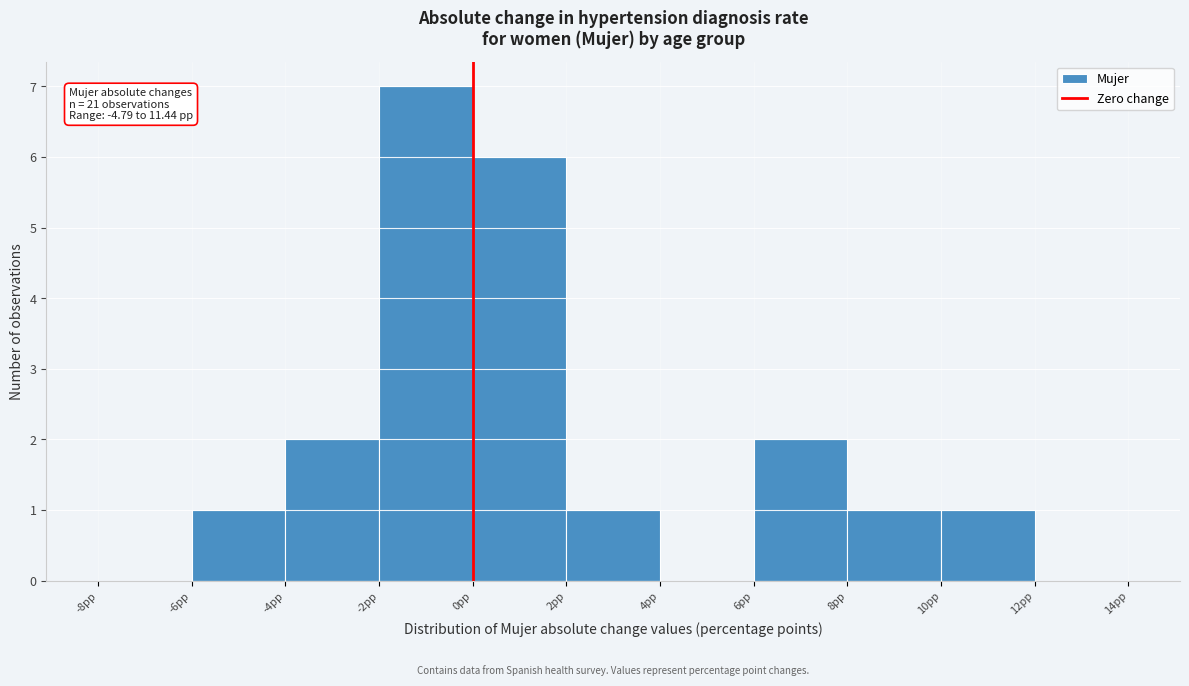

Which range on the x-axis has the tallest bar?

-2 to 0